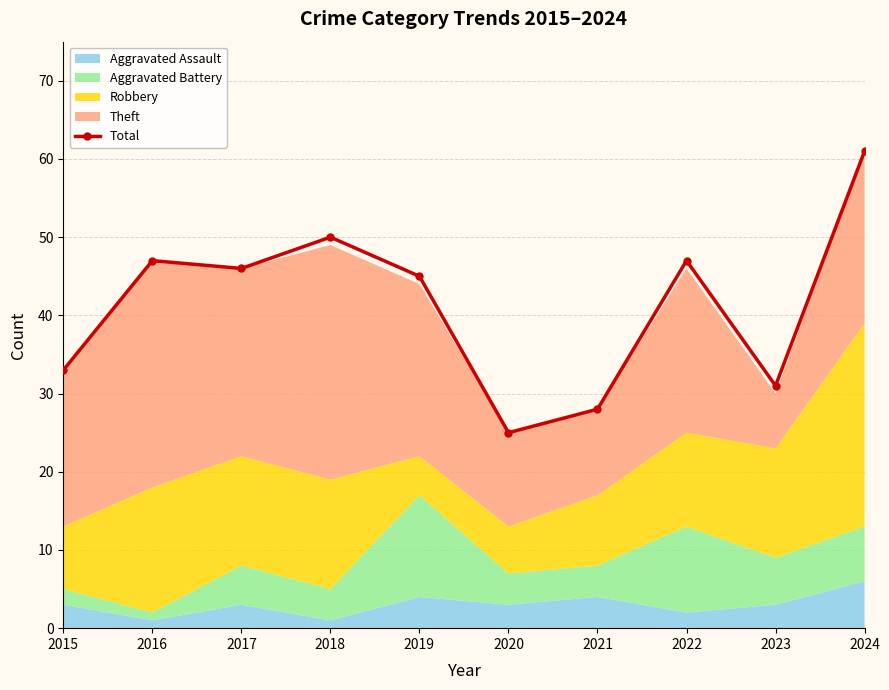

What is the maximum value shown in the chart?

61